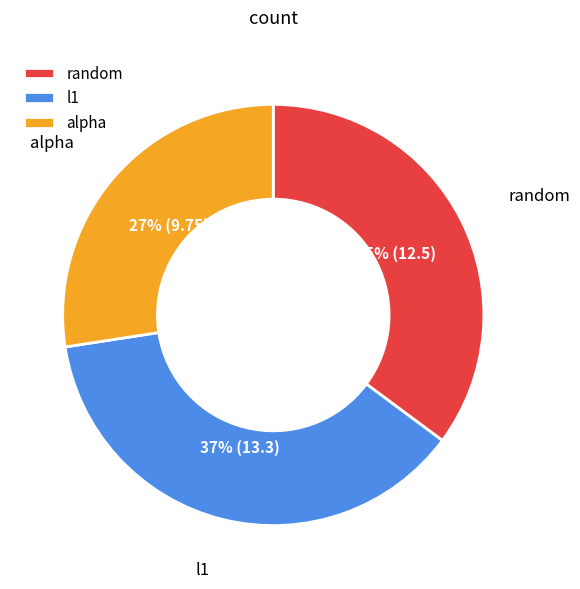

Combined, do random and l1 account for over 50%?

Yes